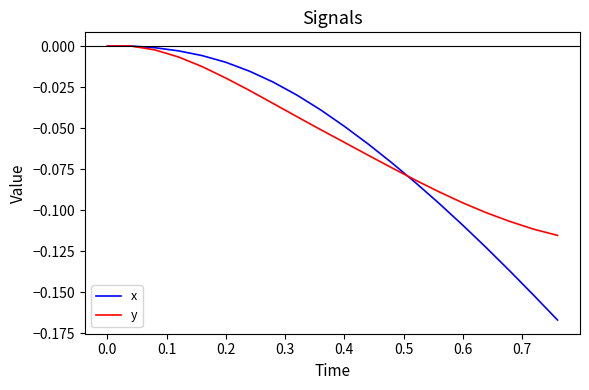

What are all the series names shown in the legend?

x, y